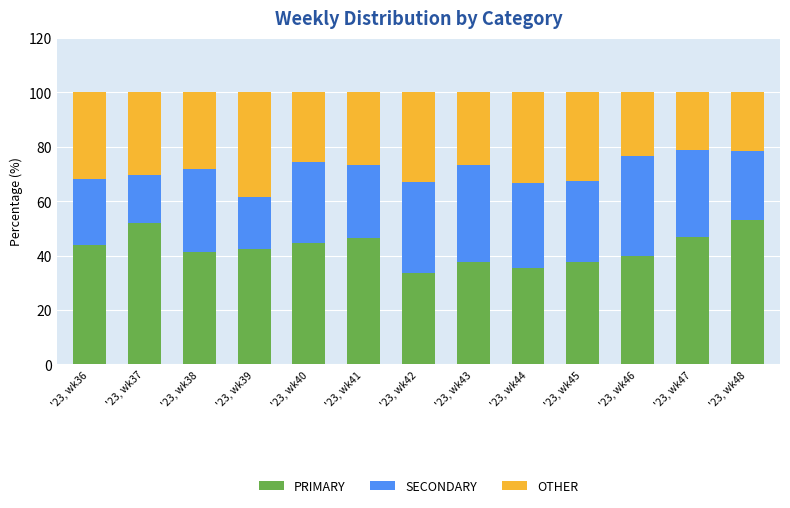

What are all the series names shown in the legend?

PRIMARY, SECONDARY, OTHER